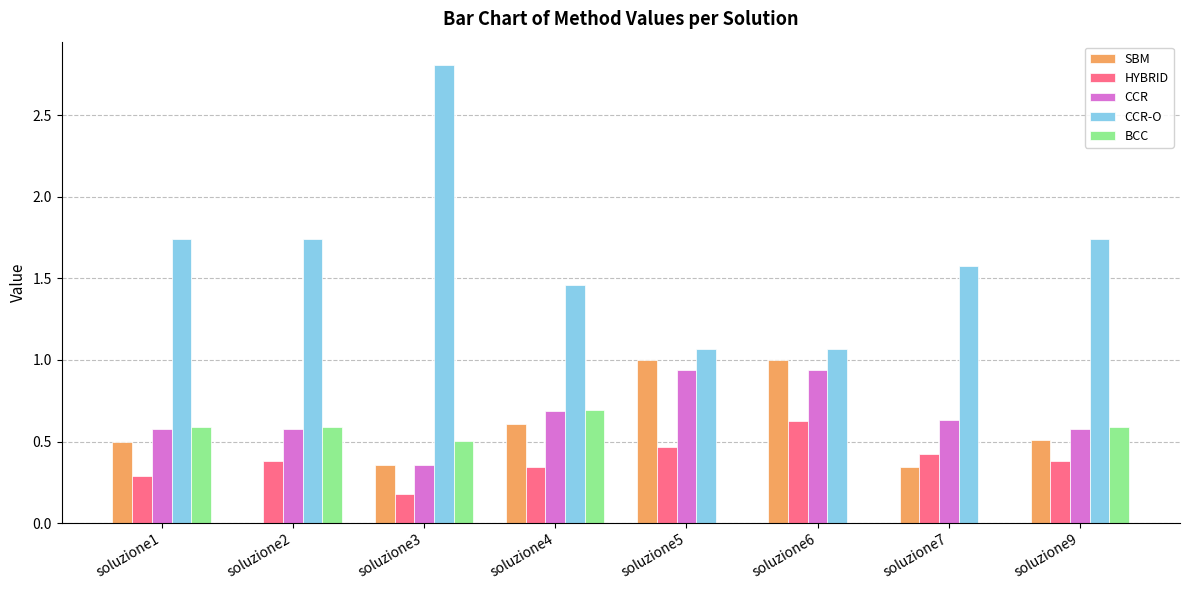

Is it true that CCR-O equals 1.7 at soluzione6?

False